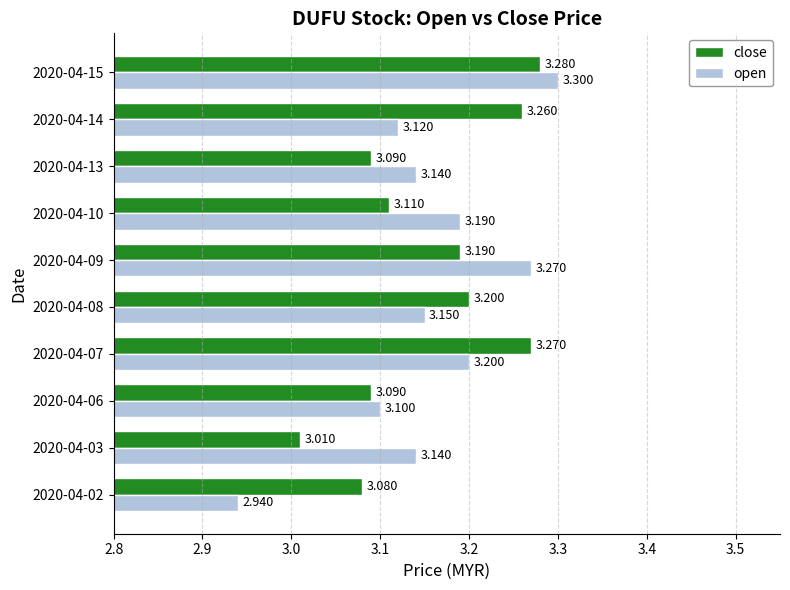

Is the value of close at 2020-04-09 greater than the value of open at 2020-04-06?

Yes